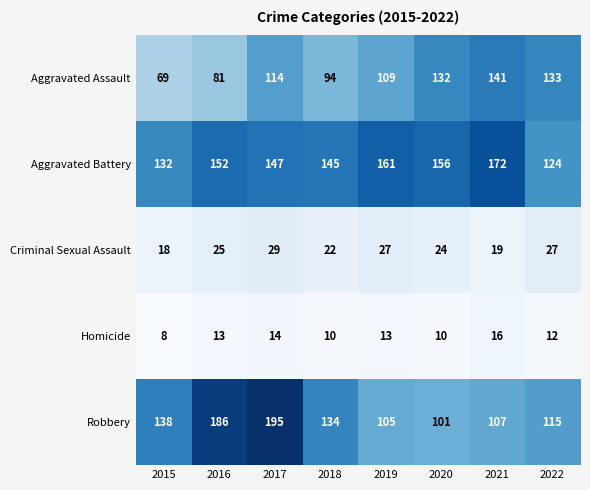

At which label does Robbery first exceed 134?

2015